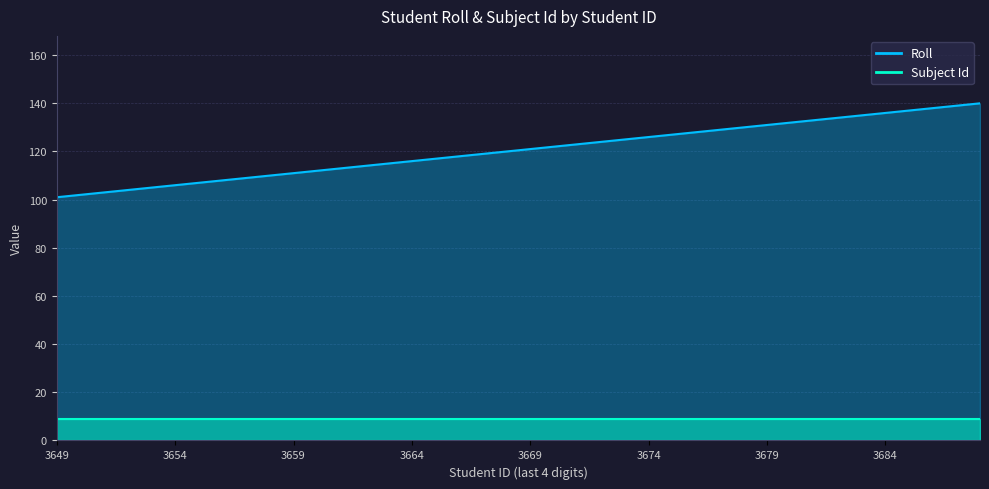

Which category has the lowest value across all series?

3649